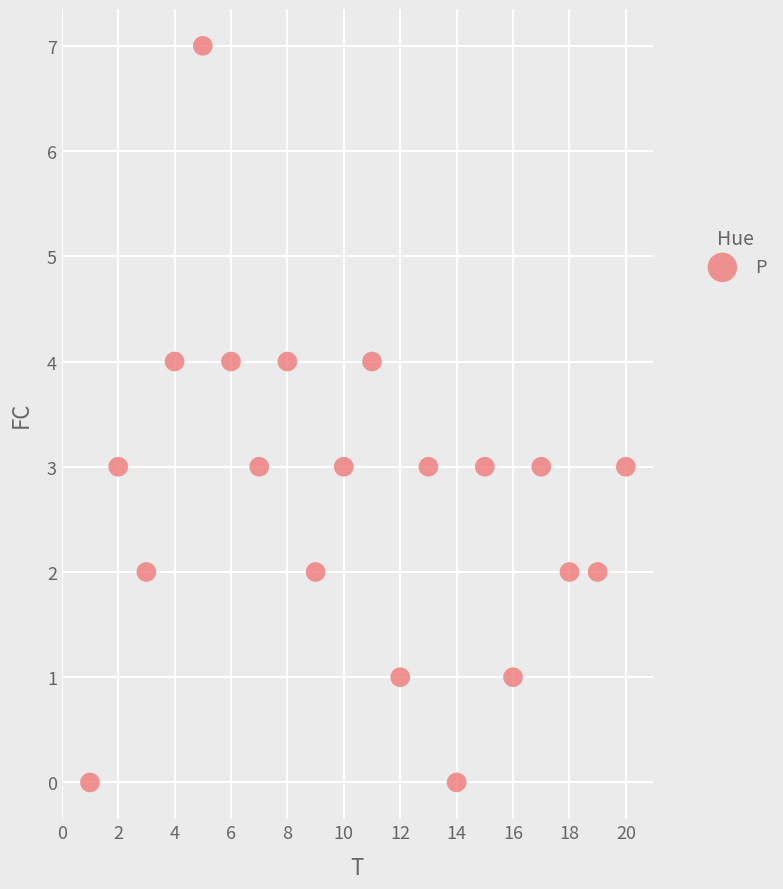

What is the range of X values (max minus min)?

19